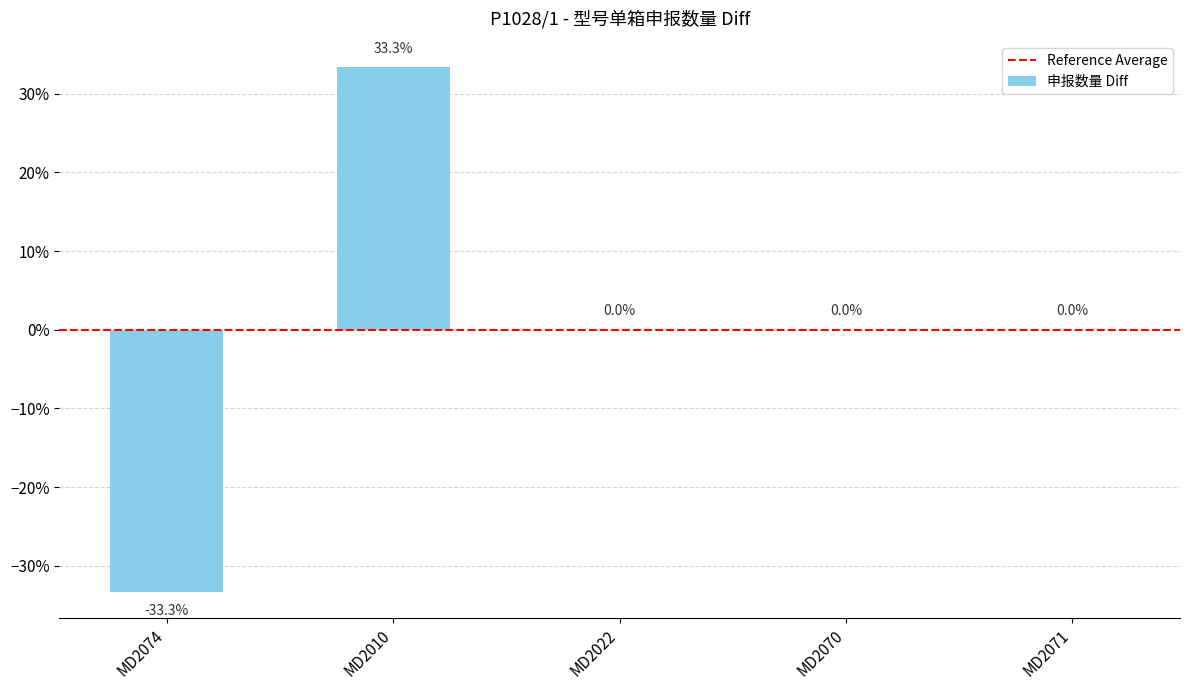

At which label does the data first exceed 0?

MD2010